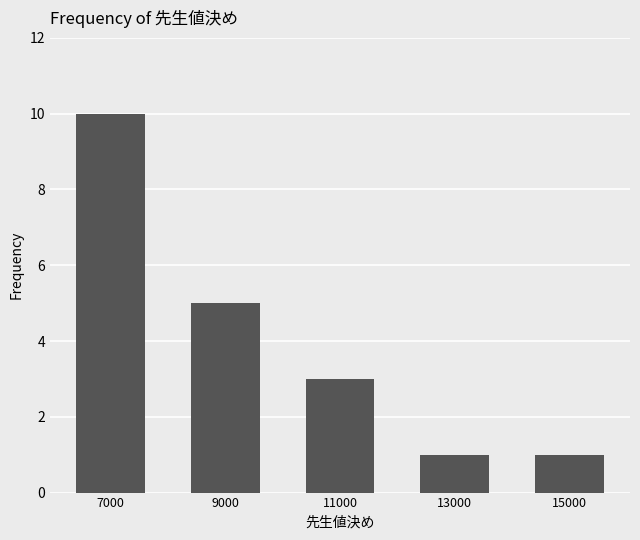

What is the change in value from 11000 to 15000?

-2